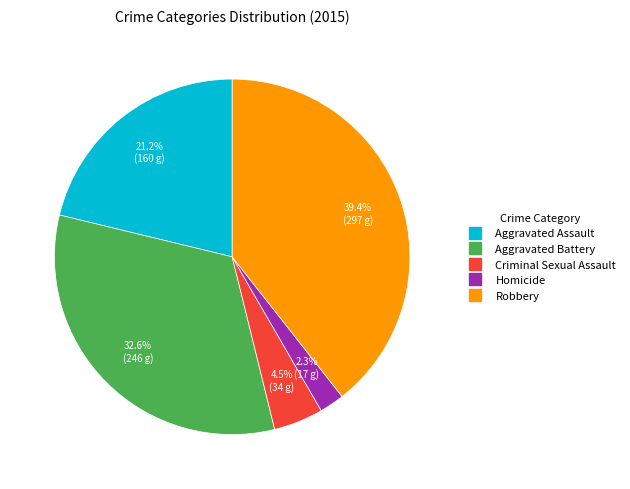

Is Aggravated Battery the majority of the pie?

No